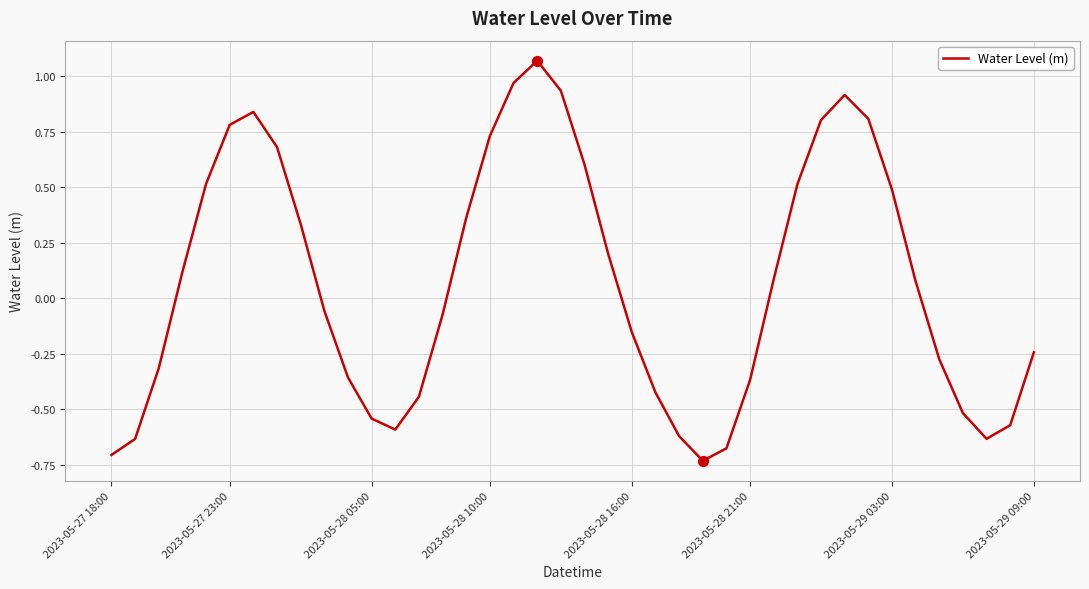

What is the difference between the maximum and minimum values?

1.8